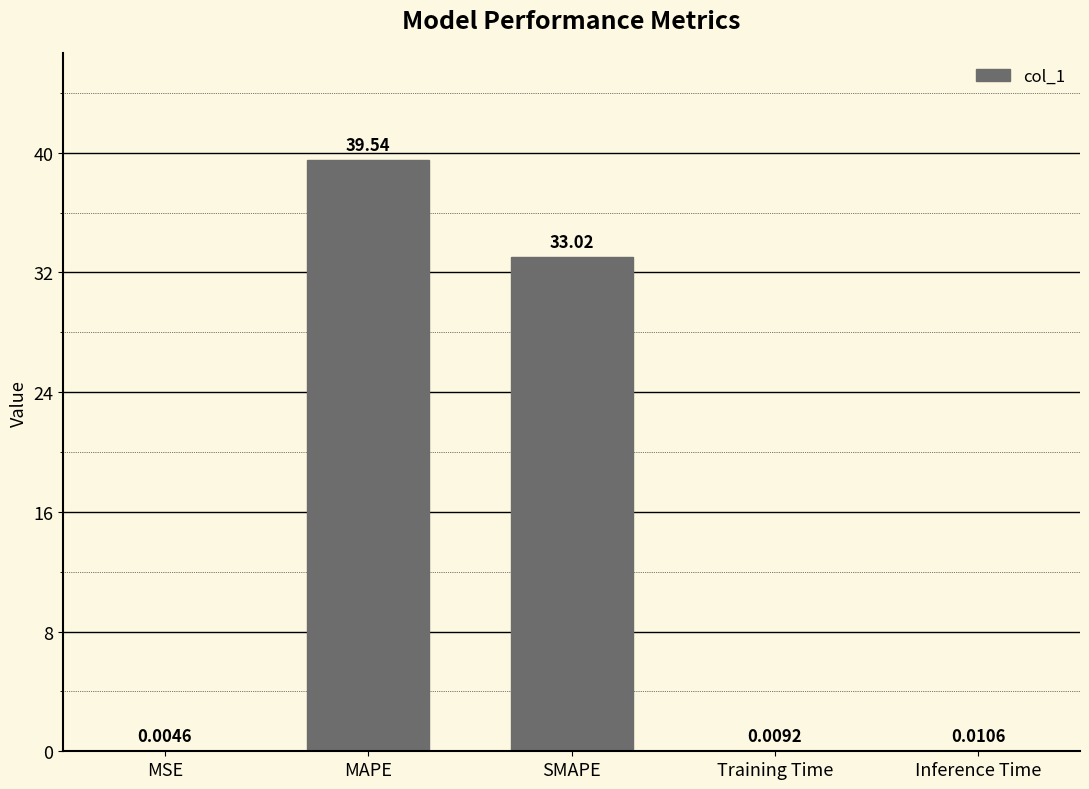

What is the sum of the values at MSE and SMAPE?

33.0